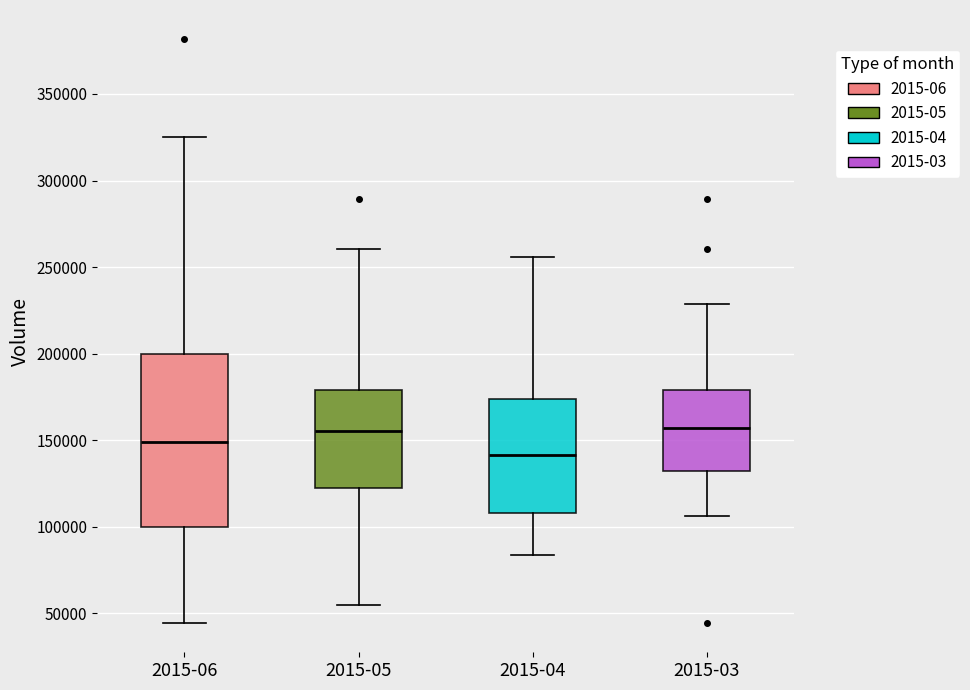

Where does the median line of the box for 2015-05 sit on the y-axis? The values are not printed on the chart, so give them approximately, as read against the axis.

155000